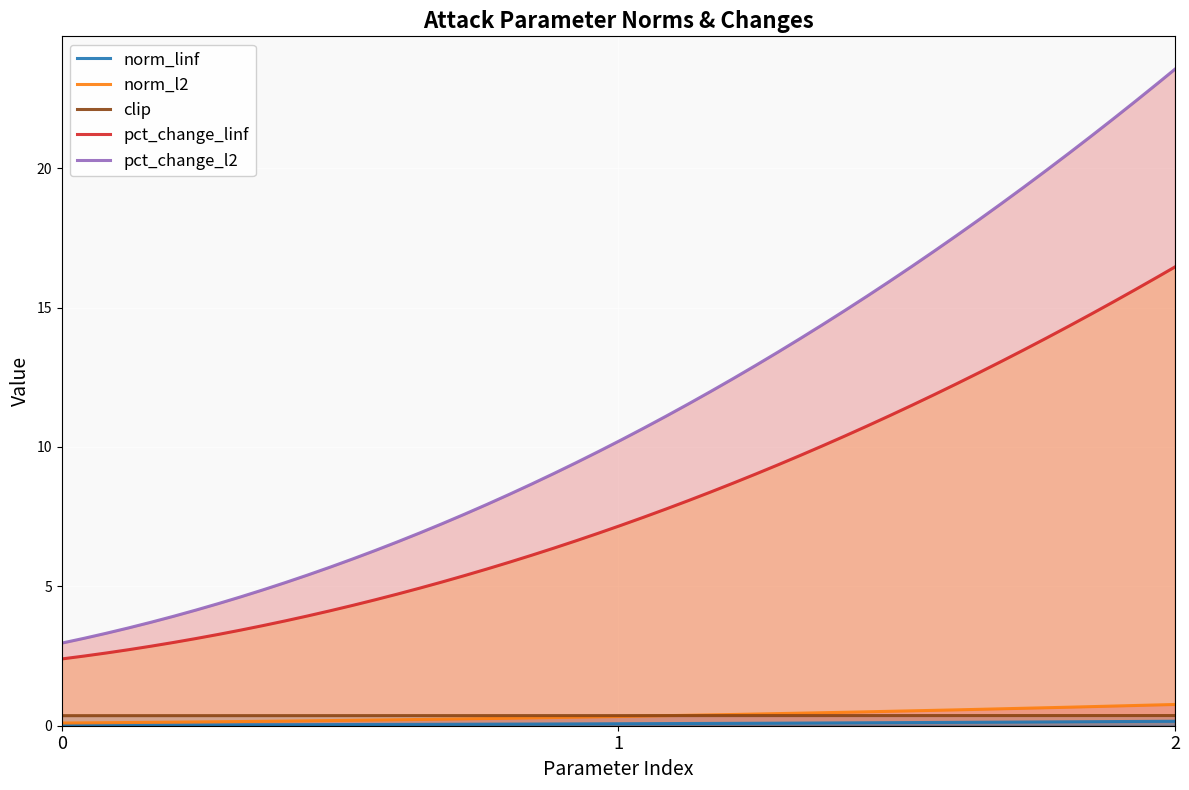

What is the average value of the pct_change_linf series?

7.9